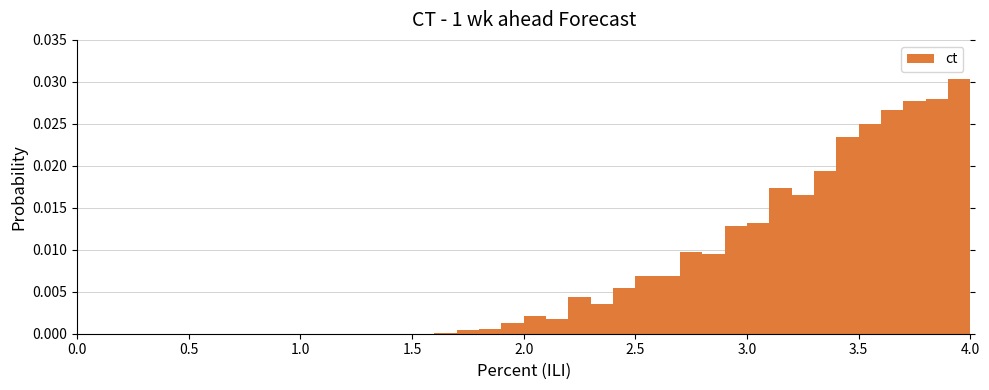

Read against the x-axis, roughly where is the centre of the tallest bar?

3.95